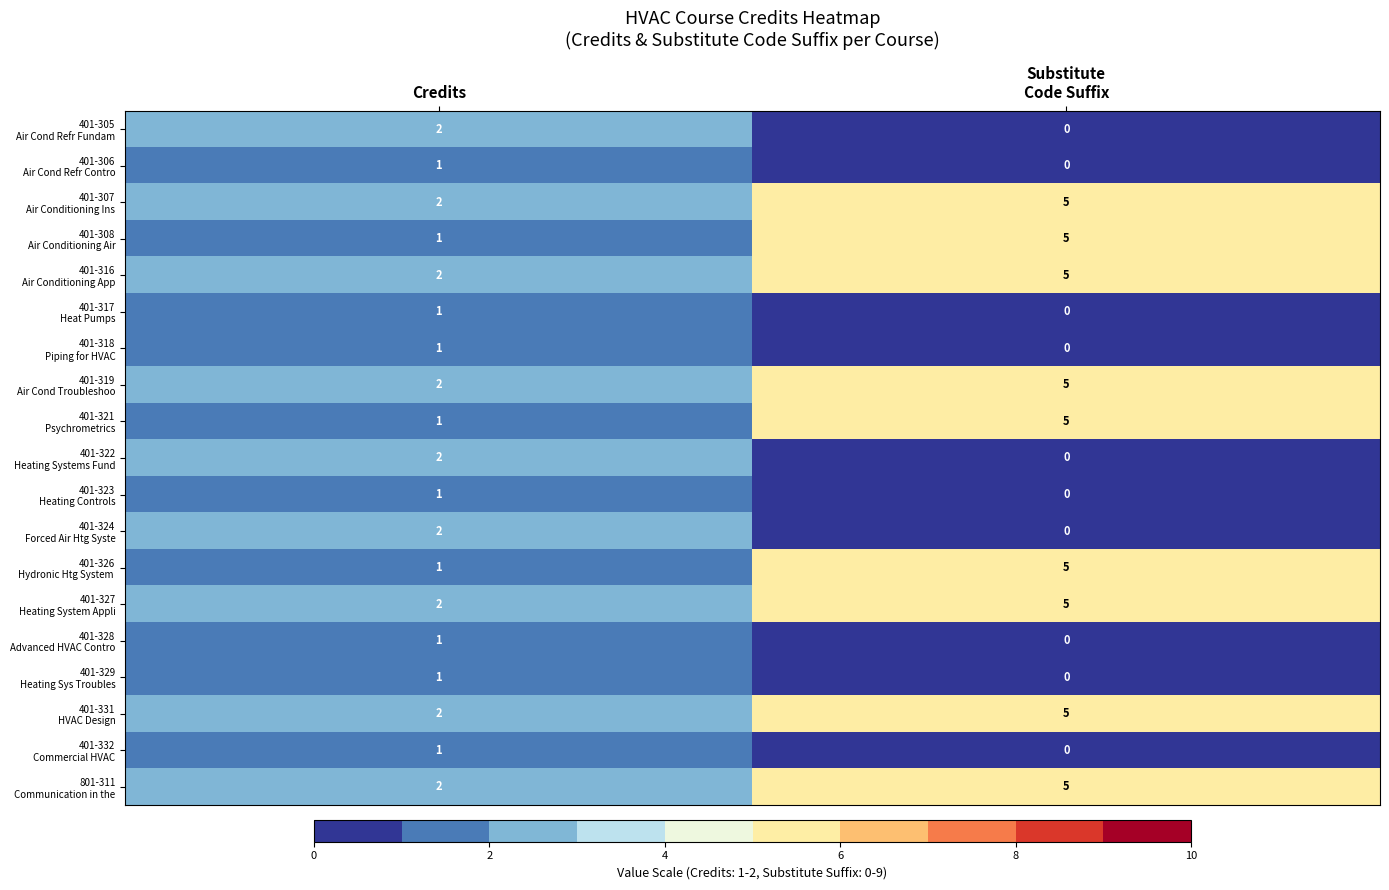

What is the greatest value displayed?

5